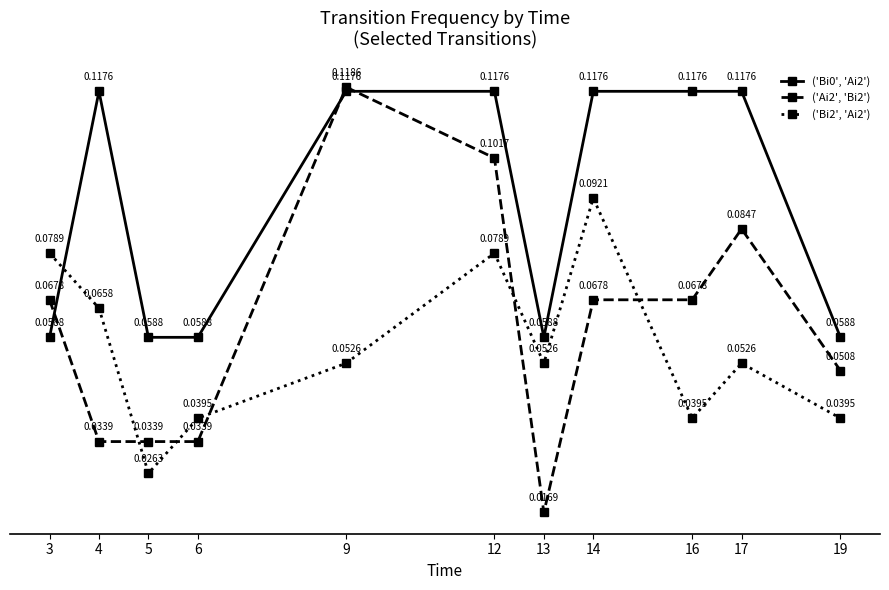

How many ('Bi0', 'Ai2') values are between 0 and 1?

11